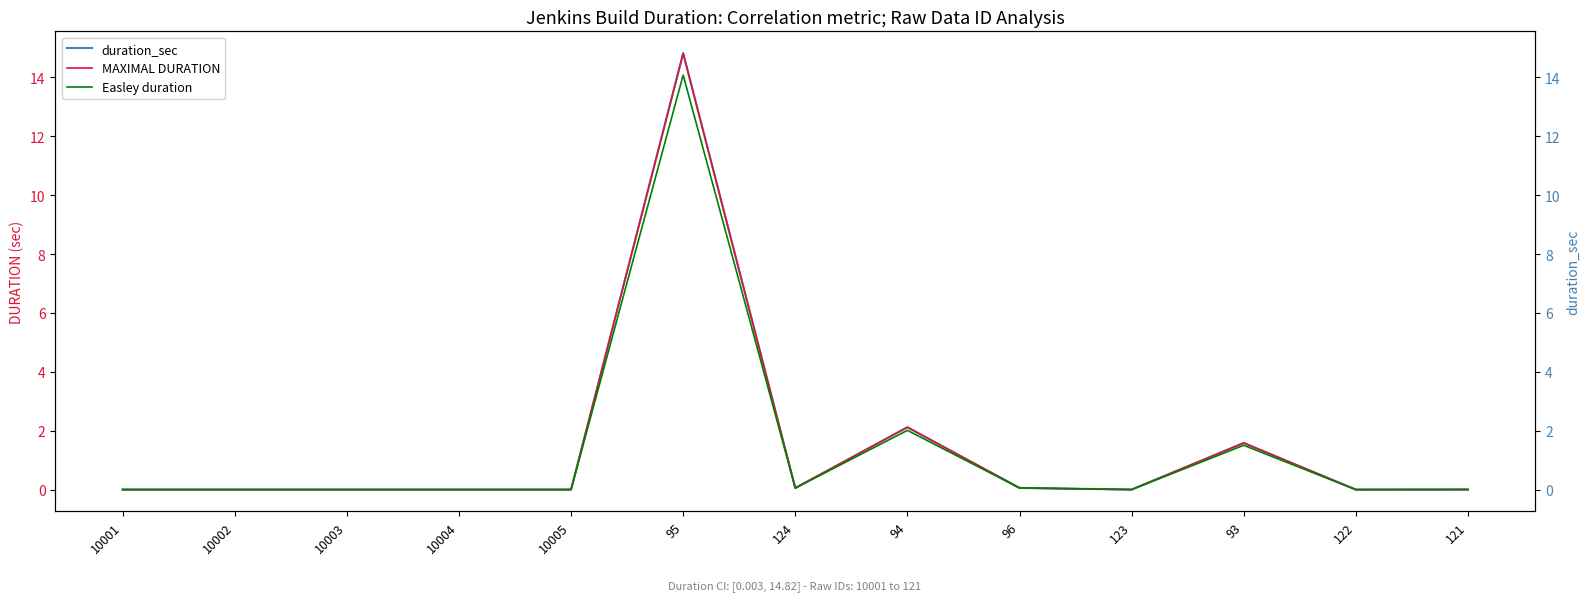

Which series changed the most between 10005 and 124?

duration_sec